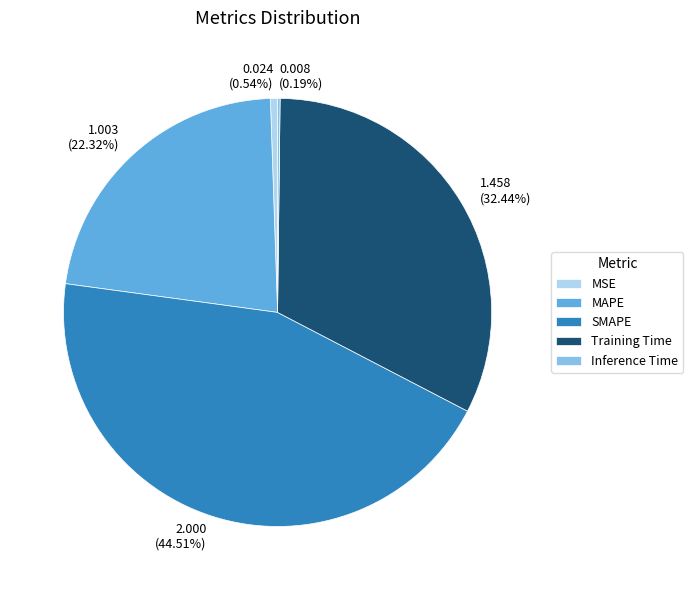

Is it true that MAPE is 22% of the pie?

True